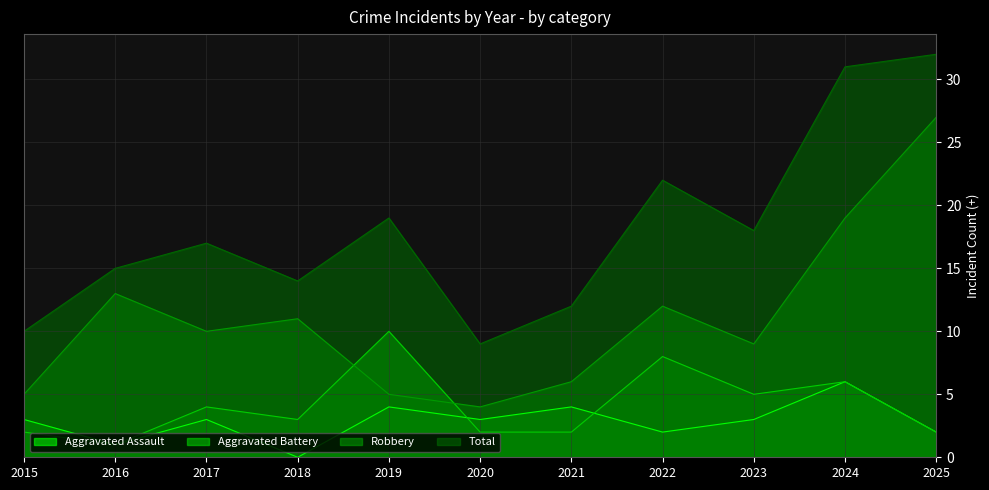

Reading right to left, transcribe all the data shown in this chart.

Aggravated Assault: 2	6	3	2	4	3	4	0	3	1	3
Aggravated Battery: 2	6	5	8	2	2	10	3	4	1	2
Robbery: 27	19	9	12	6	4	5	11	10	13	5
Total: 32	31	18	22	12	9	19	14	17	15	10